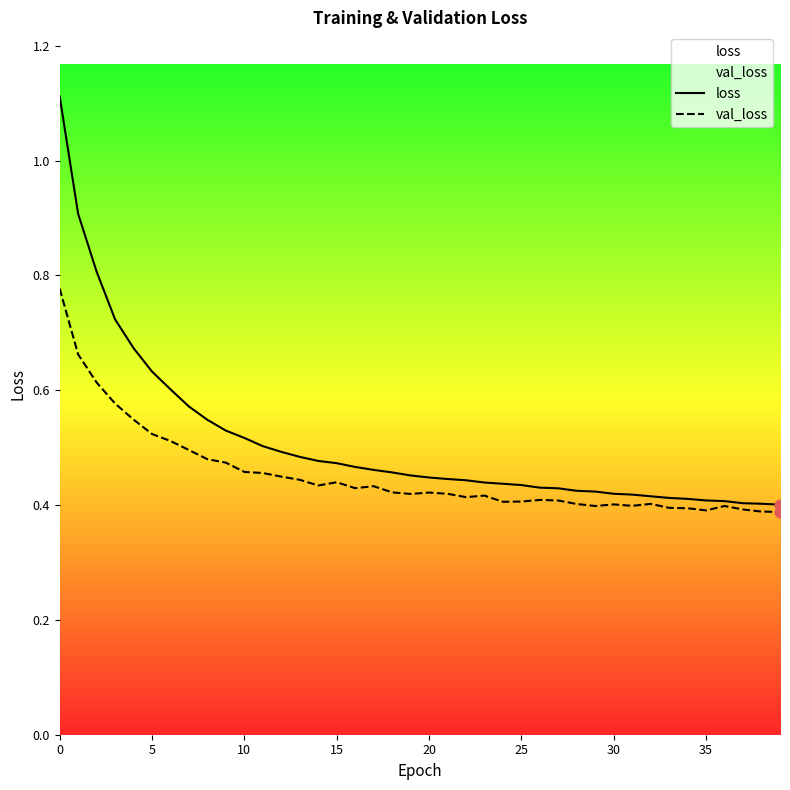

What are all the series names shown in the legend?

loss, val_loss